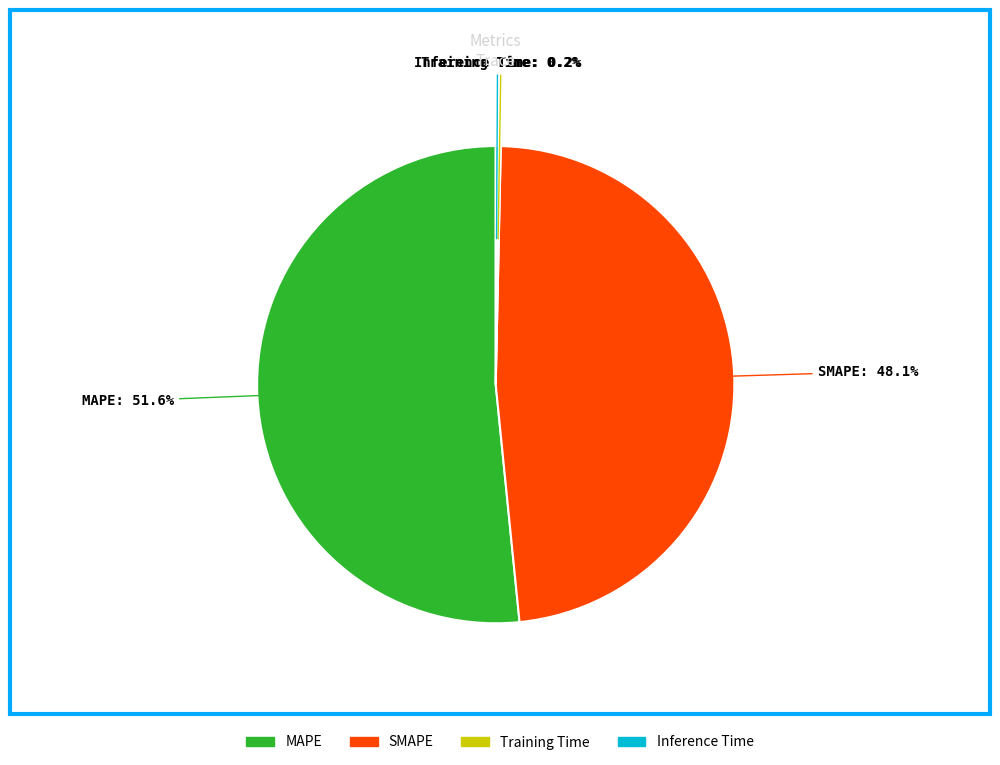

What portion of the pie excludes SMAPE?

51.9%